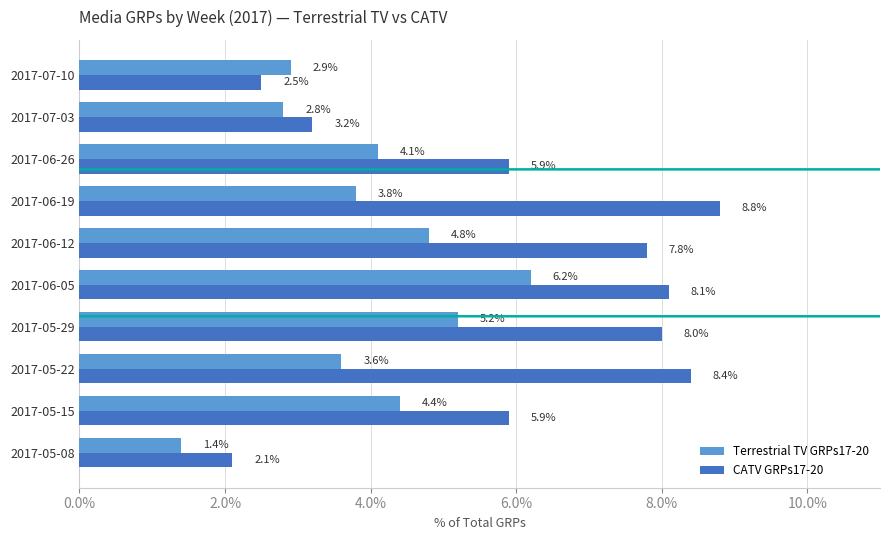

Which series changed the most between 2017-05-29 and 2017-06-26?

CATV GRPs17-20